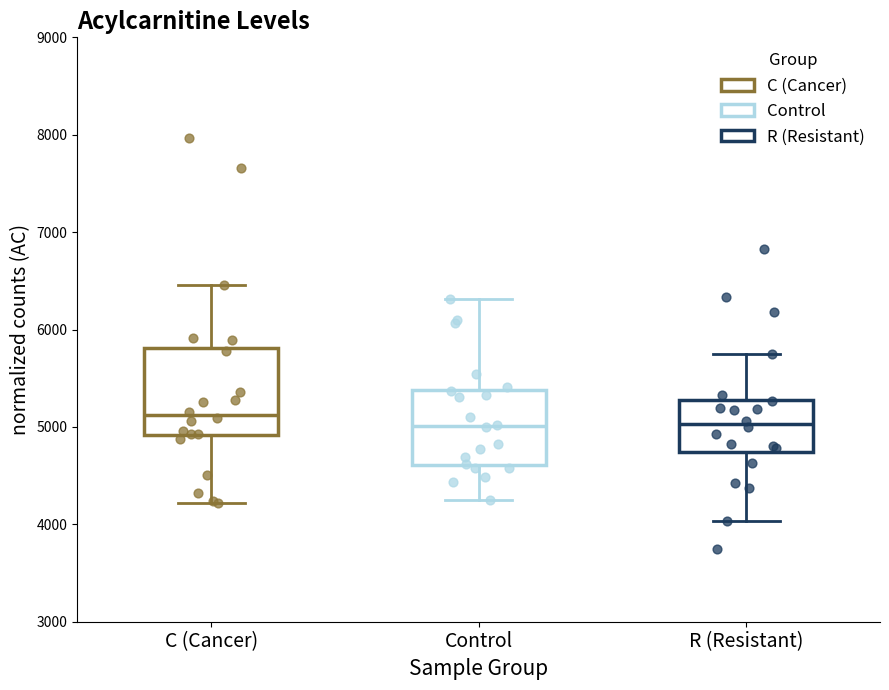

Reading left to right, read every box against the y-axis: the position of its median line, the range the box covers, and the ends of its whiskers. The values are not printed on the chart, so give them approximately, as read against the axis.

C (Cancer): median 5100, box 4900 to 5800, whiskers 4200 to 6500
Control: median 5000, box 4600 to 5400, whiskers 4300 to 6300
R (Resistant): median 5000, box 4700 to 5300, whiskers 4000 to 5700